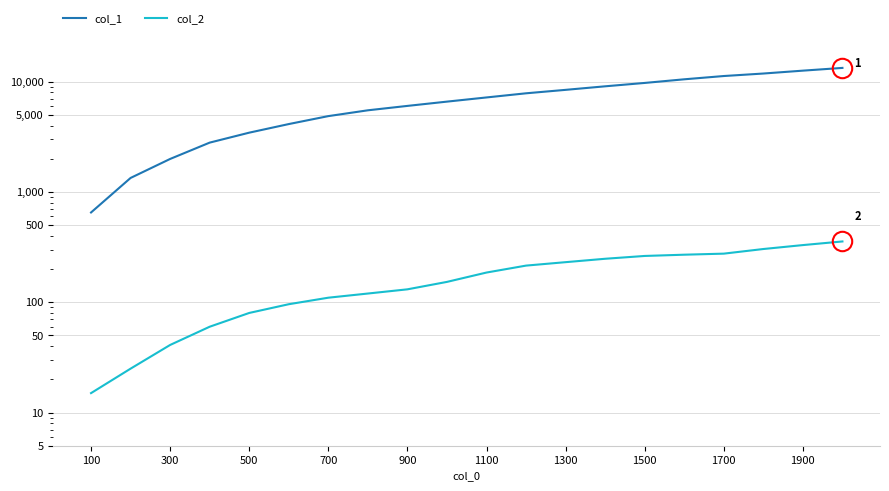

What is the approximate value of col_1 at 19, to the nearest 50?

13350